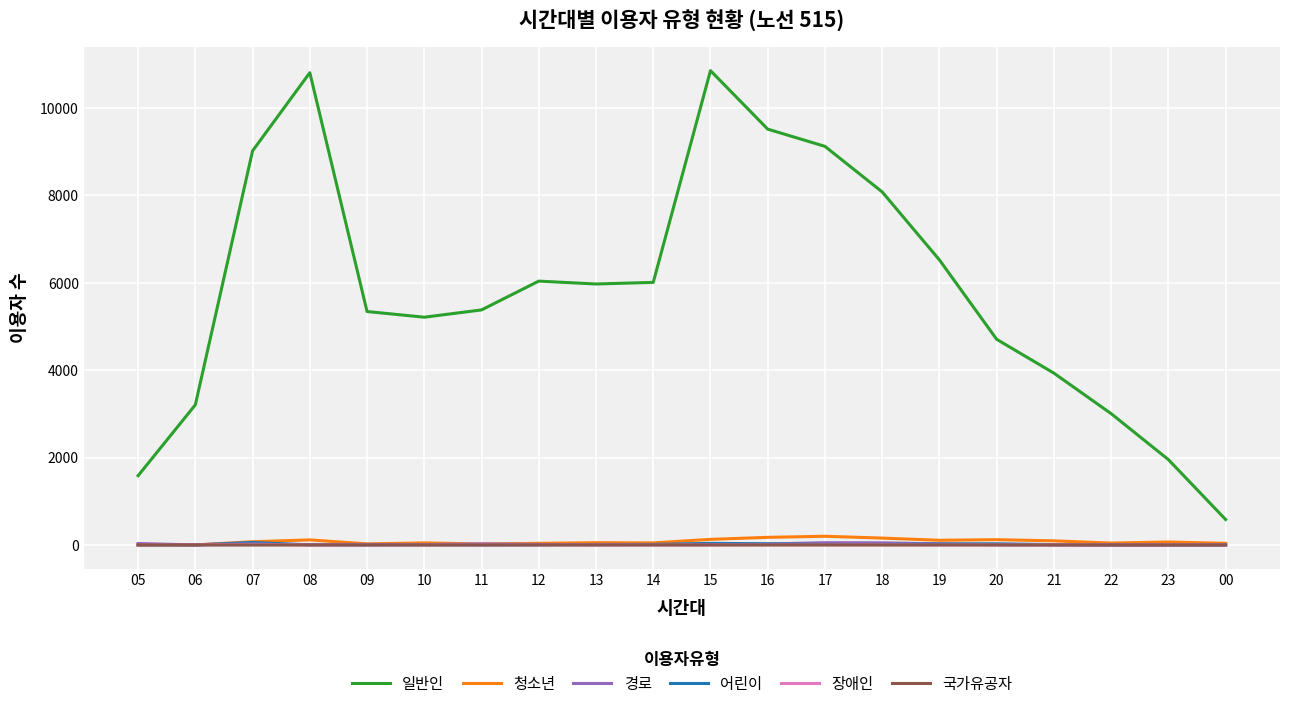

At how many categories does at least one series exceed 3092?

16